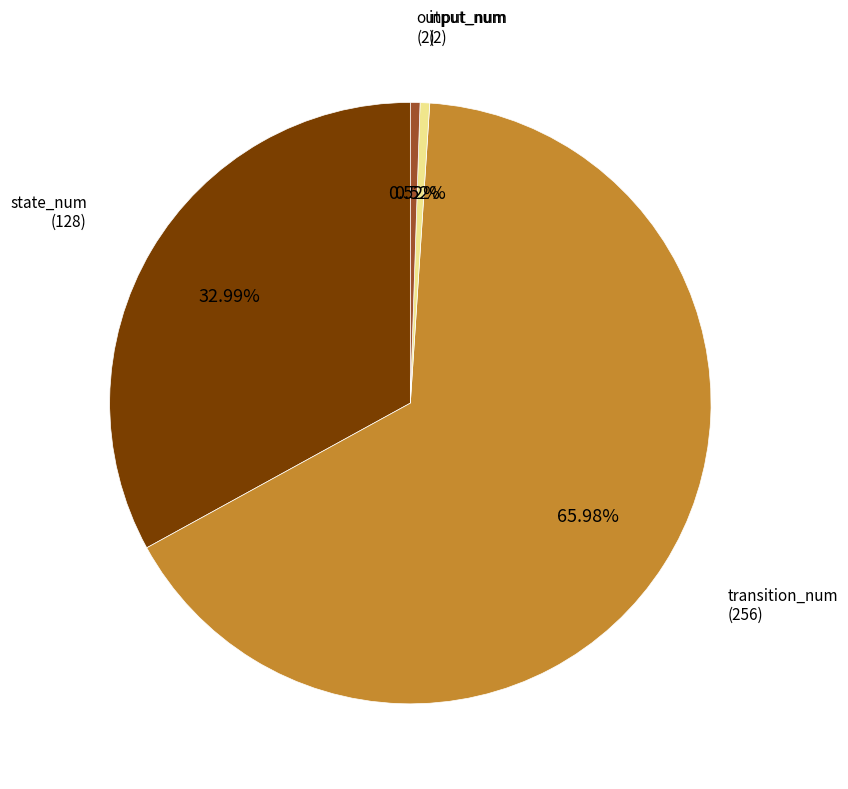

Is the sum of input_num (2) and state_num (128) greater than half?

No